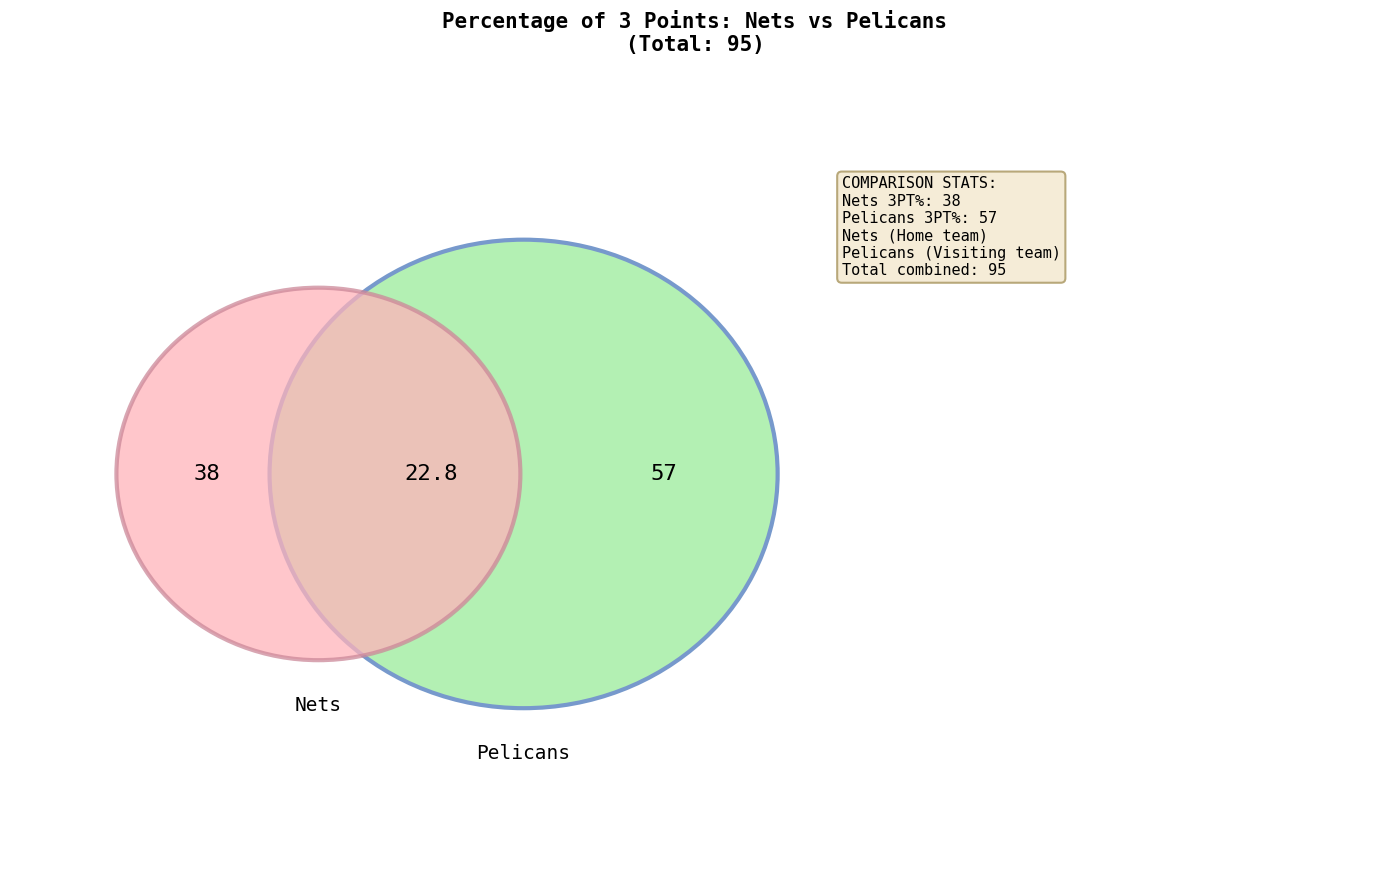

What is the smallest slice in the pie chart?

Nets